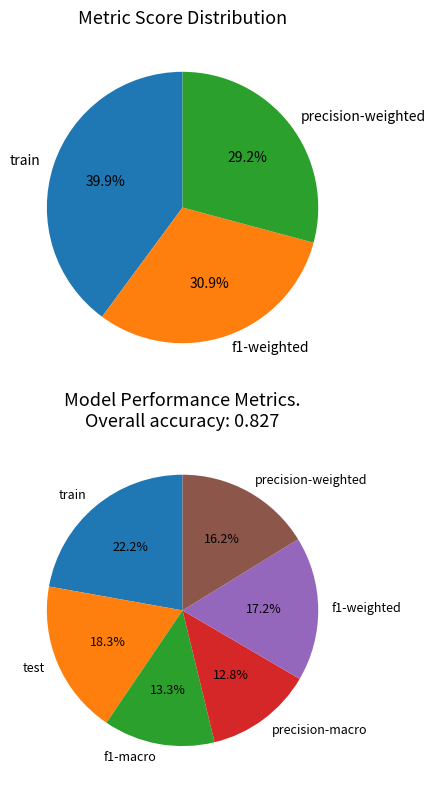

How many segments does this pie chart have?

6